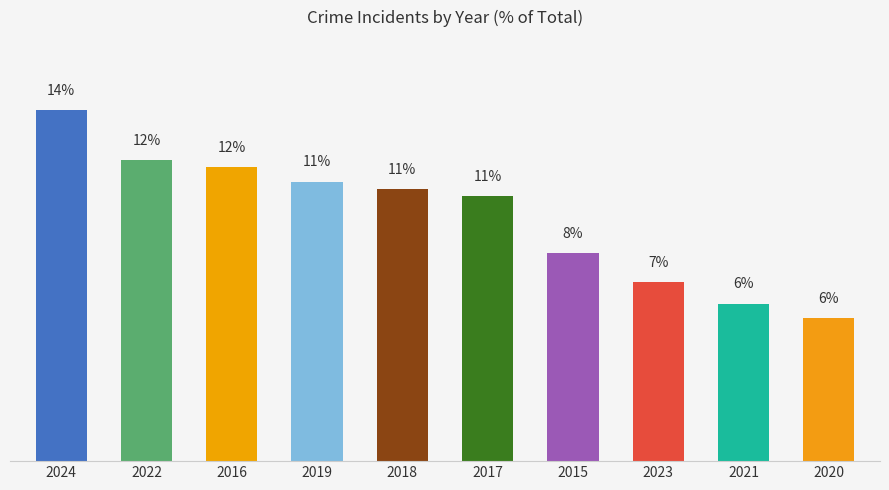

What is the difference between the values at 2019 and 2021?

5.0